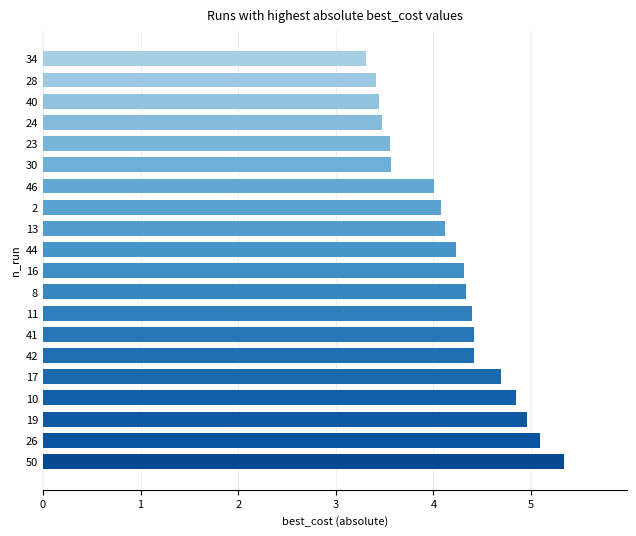

What is the change in value from 2 to 30?

-0.5